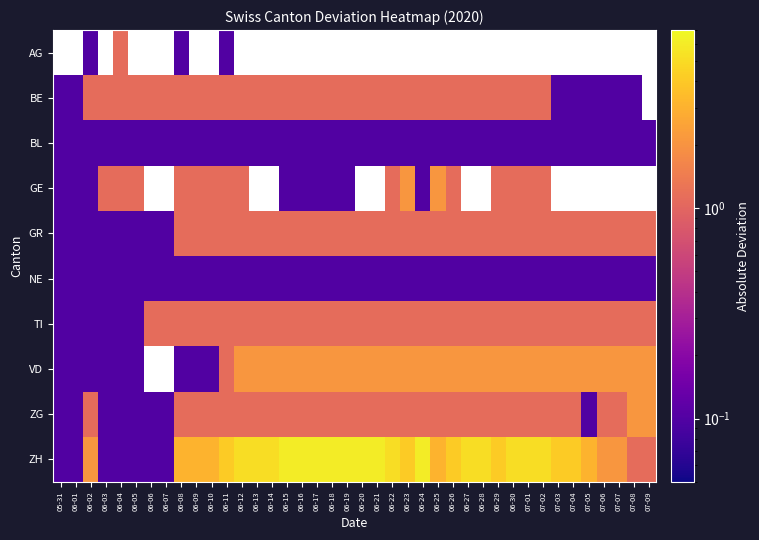

List the labels in order of GR value, smallest first.

05-31, 06-01, 06-02, 06-03, 06-04, 06-05, 06-06, 06-07, 06-08, 06-09, 06-10, 06-11, 06-12, 06-13, 06-14, 06-15, 06-16, 06-17, 06-18, 06-19, 06-20, 06-21, 06-22, 06-23, 06-24, 06-25, 06-26, 06-27, 06-28, 06-29, 06-30, 07-01, 07-02, 07-03, 07-04, 07-05, 07-06, 07-07, 07-08, 07-09